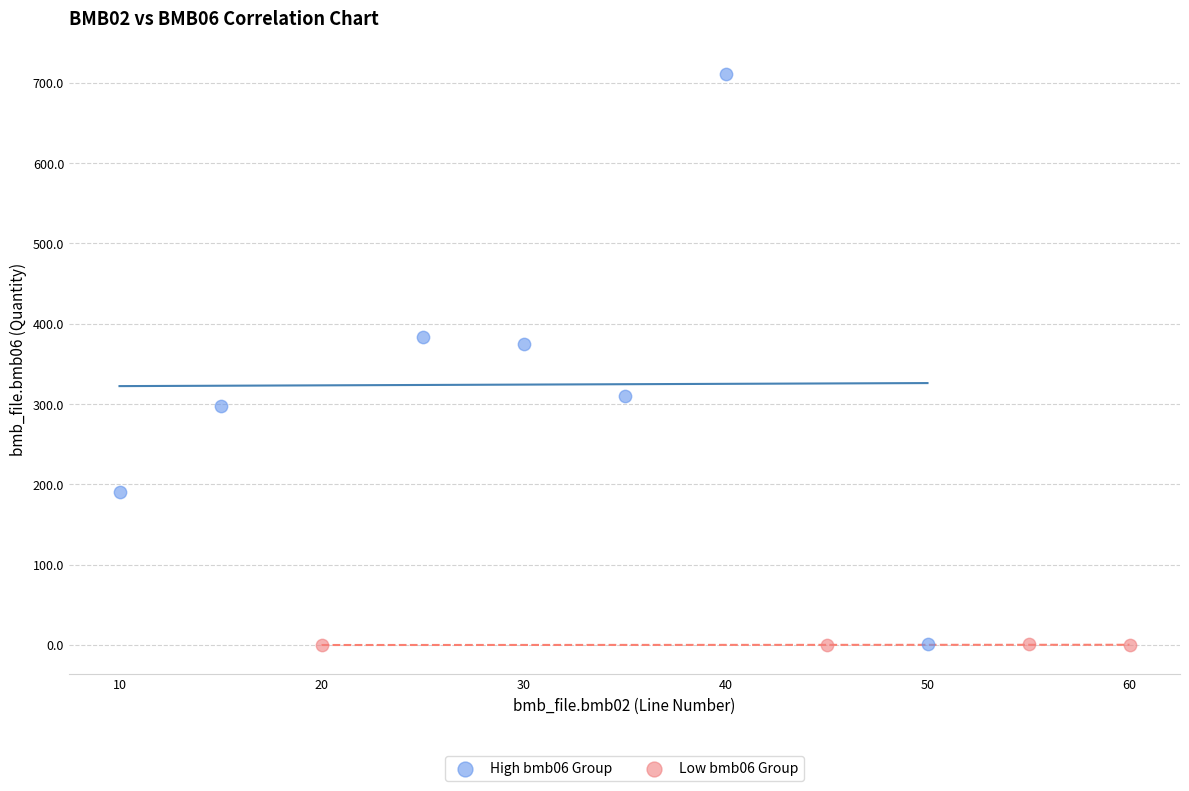

Which series contains the highest Y value?

High bmb06 Group